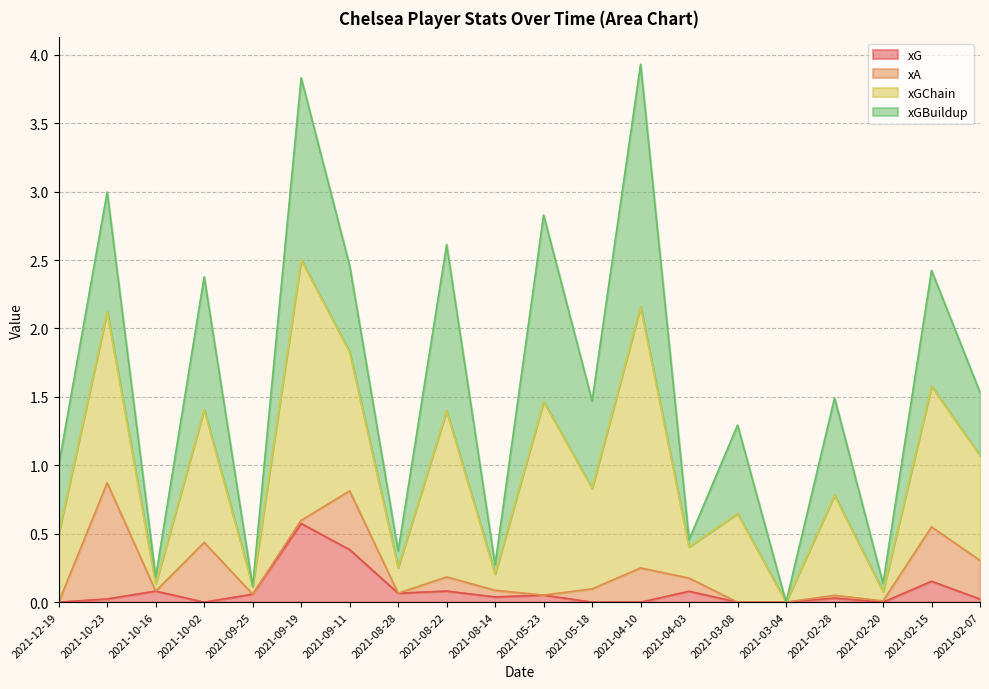

What is the total value across all series at 2021-10-02?

2.4